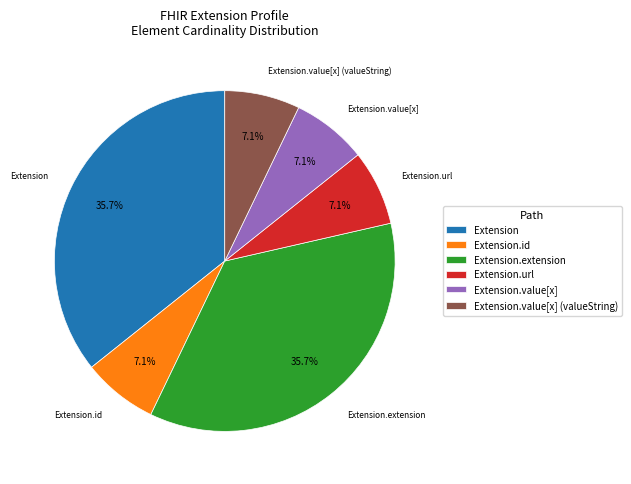

What portion of the pie excludes Extension.value[x]?

92.9%